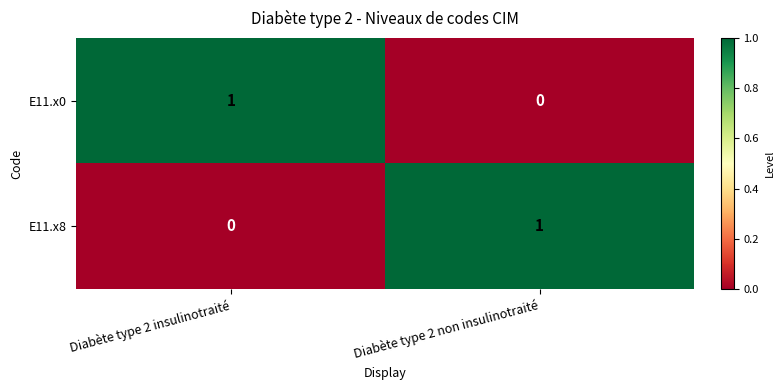

Rank the categories by E11.x8 value from lowest to highest.

Diabète type 2 insulinotraité, Diabète type 2 non insulinotraité